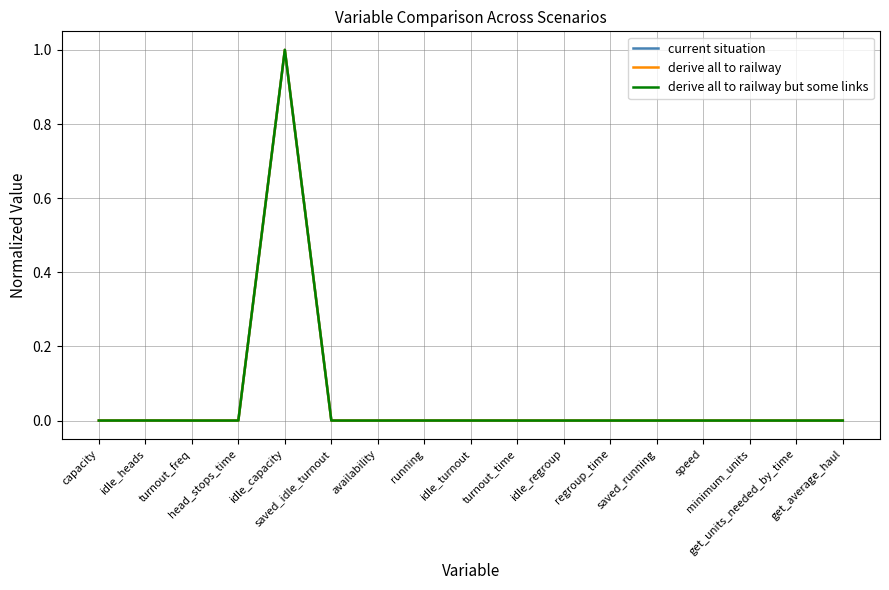

List the series in order of their overall mean, highest first.

current situation, derive all to railway but some links, derive all to railway